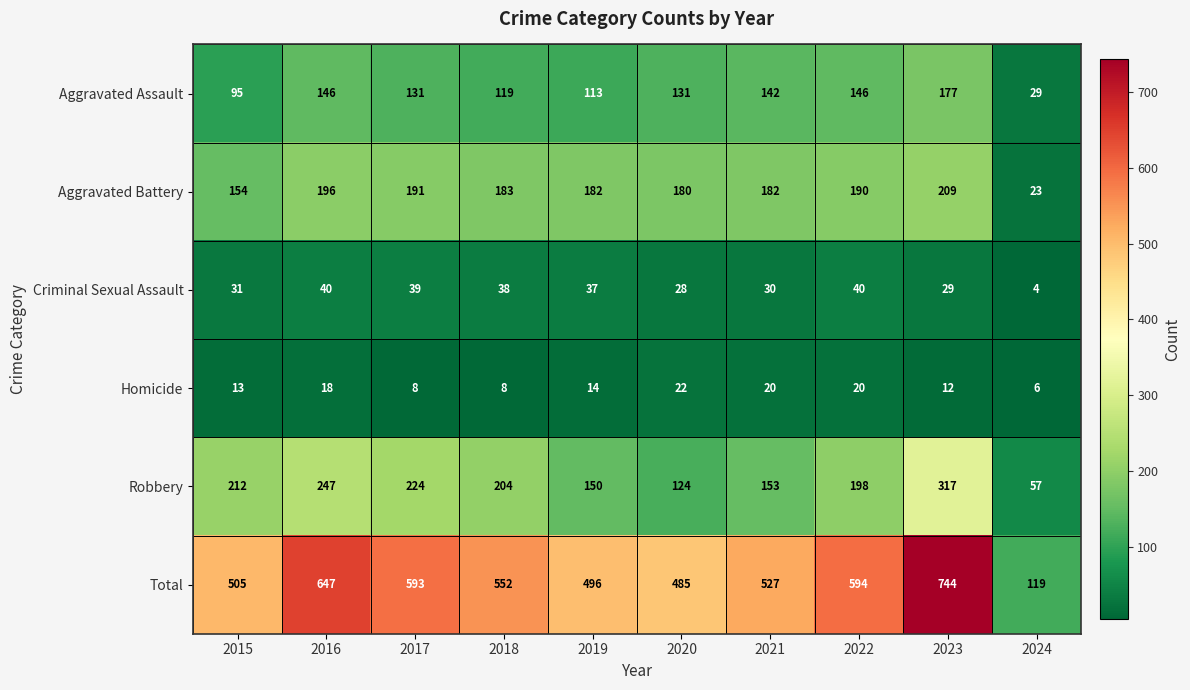

Where does the Aggravated Assault series first go above 131?

2016